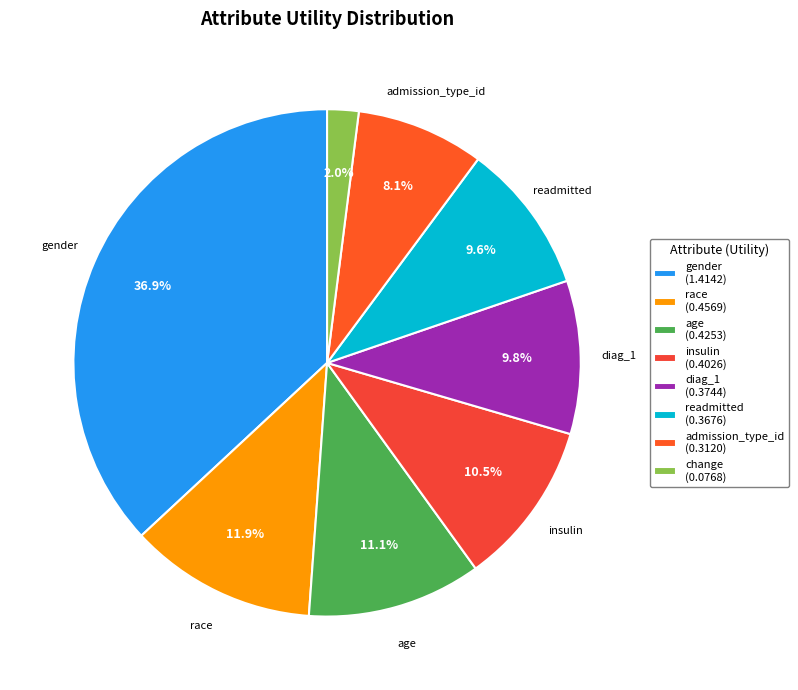

Rank the categories by value from lowest to highest.

change, admission_type_id, readmitted, diag_1, insulin, age, race, gender